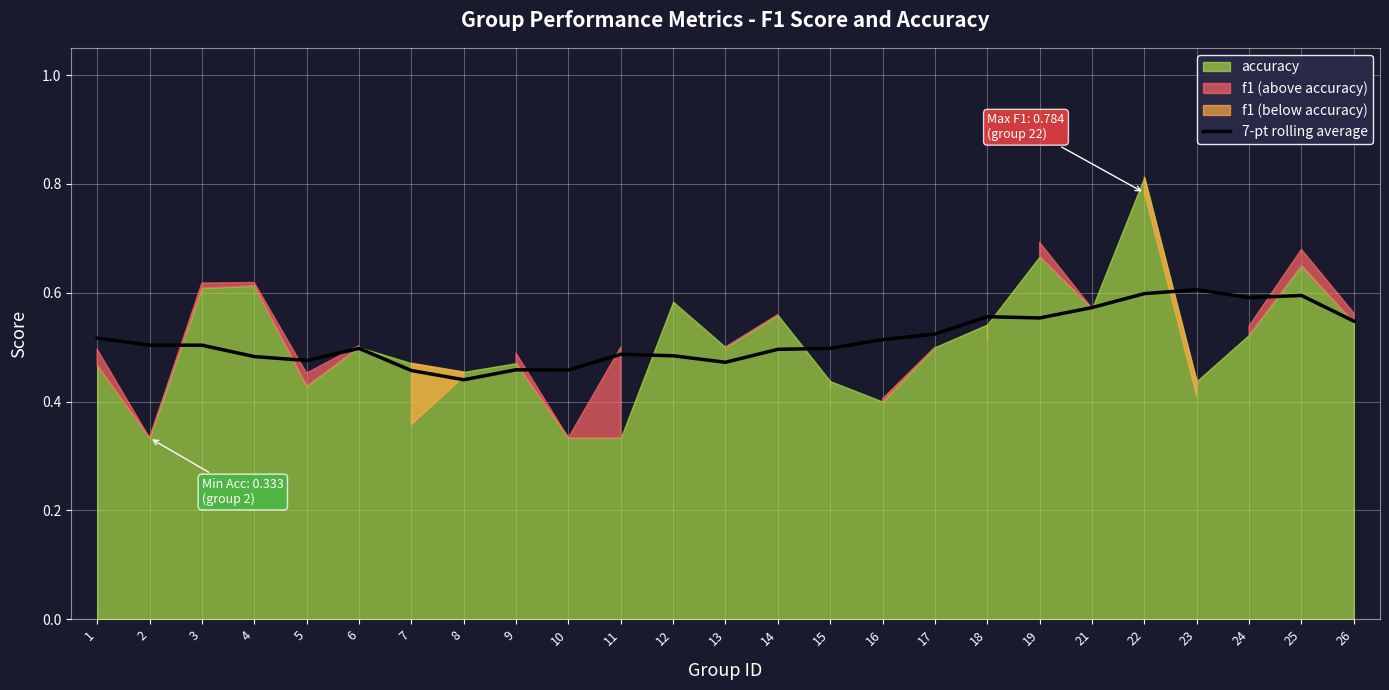

At which label is the value closest to 0?

8